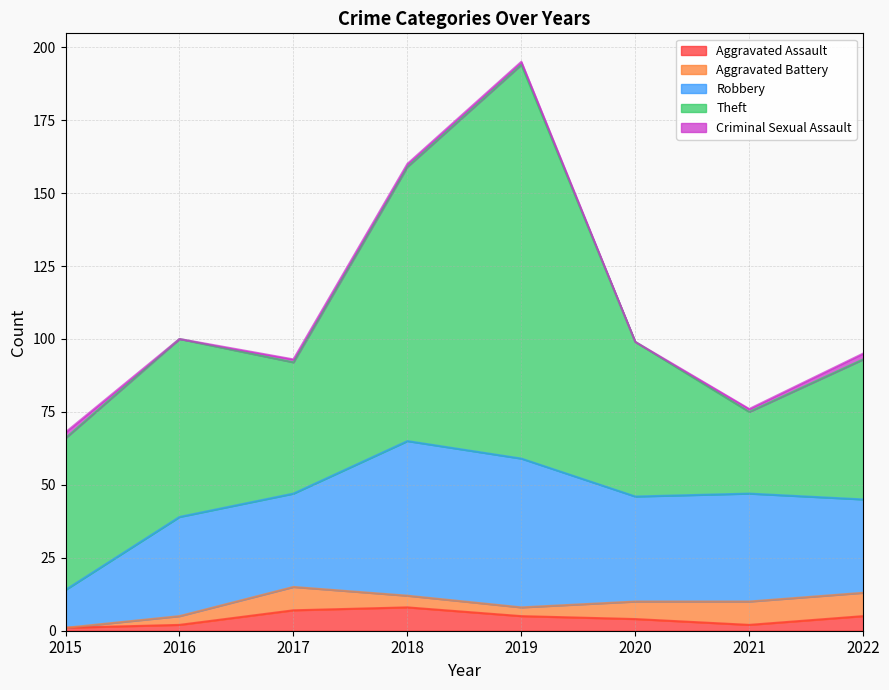

What is the difference between the highest and lowest values at 2016?

61